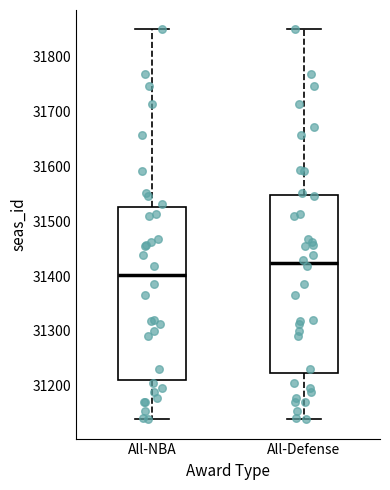

Reading left to right, transcribe this box plot: for each box, give where its median line is, the range the box spans, and where its two whiskers end, as read against the y-axis. The values are not printed on the chart, so give them approximately, as read against the axis.

All-NBA: median 31400, box 31210 to 31530, whiskers 31140 to 31850
All-Defense: median 31420, box 31220 to 31550, whiskers 31140 to 31850